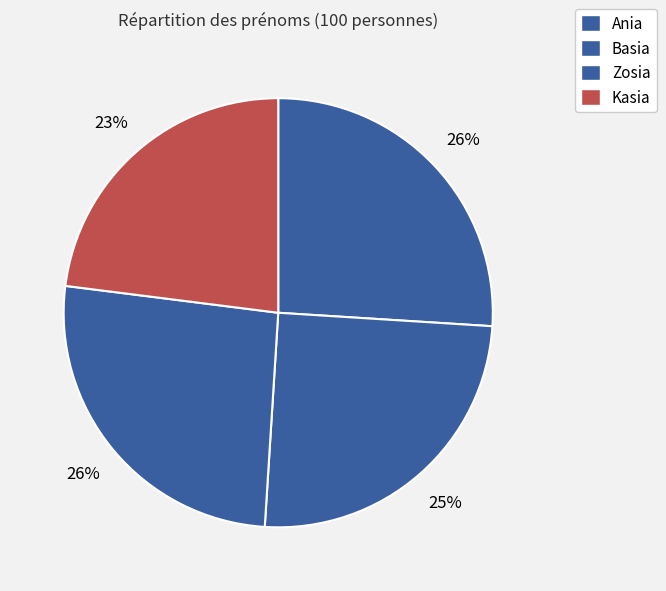

To the nearest percent, what is the difference between the largest and smallest slice percentages?

3%